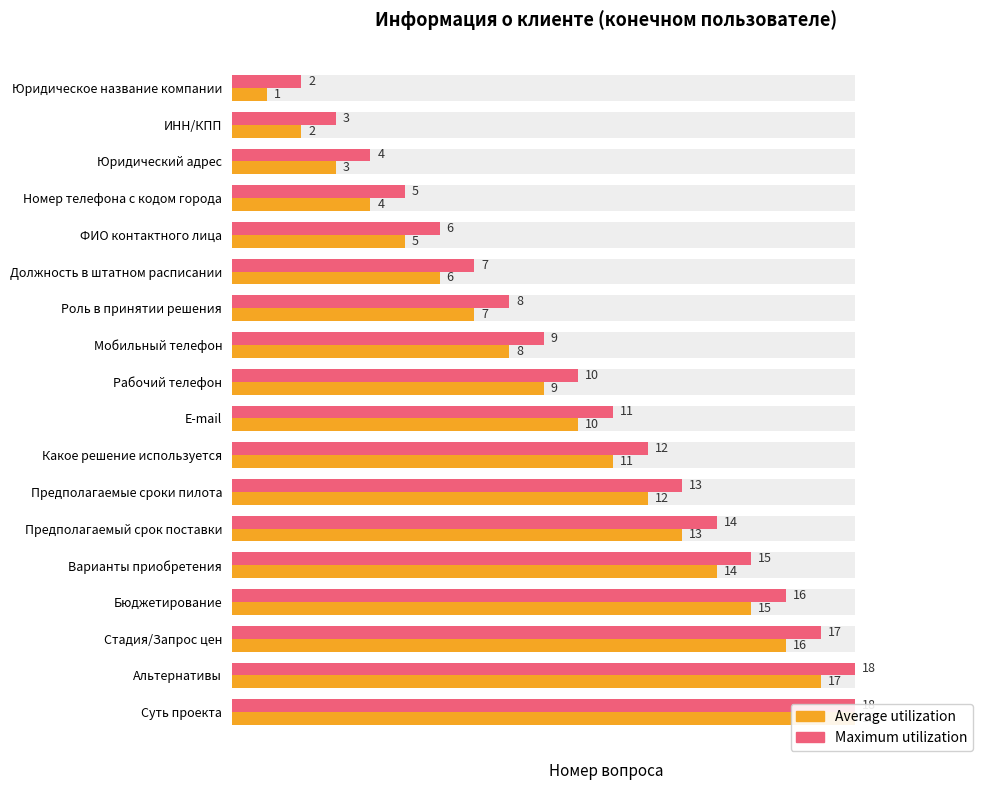

What is the highest value of the Average utilization series?

18